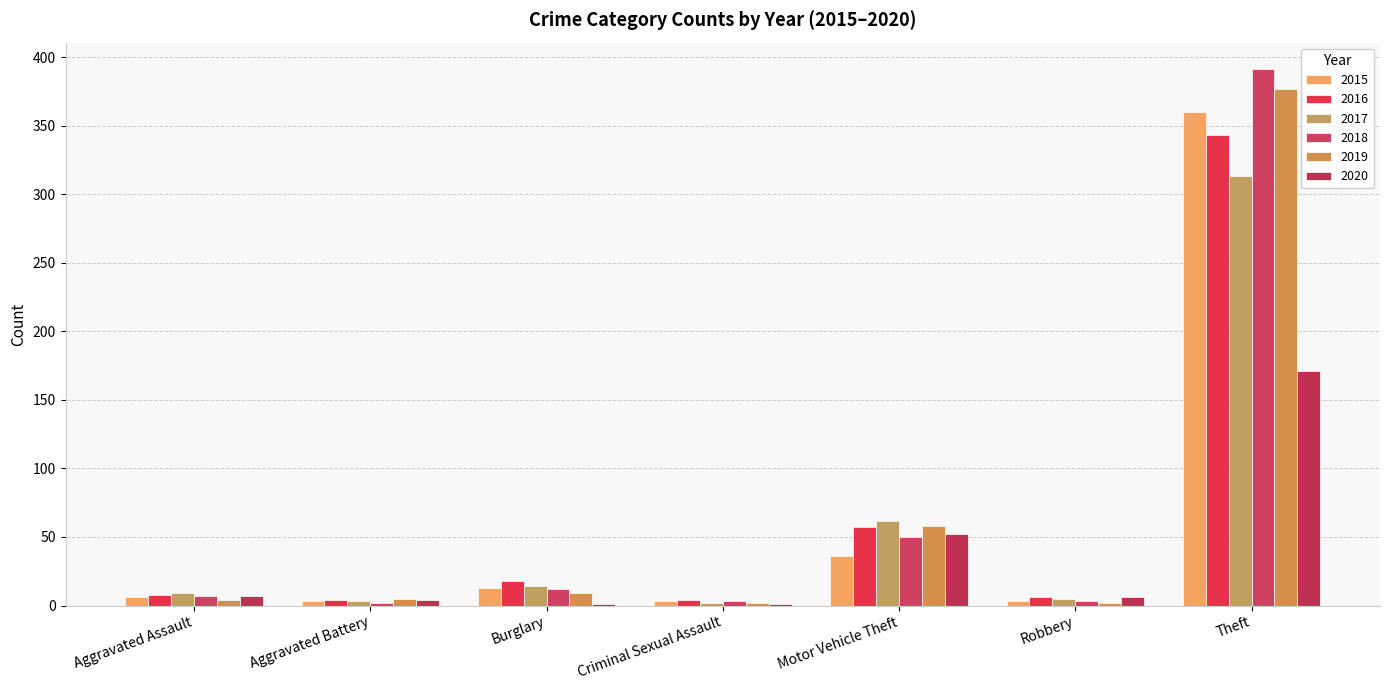

What is the average value of the 2015 series?

61